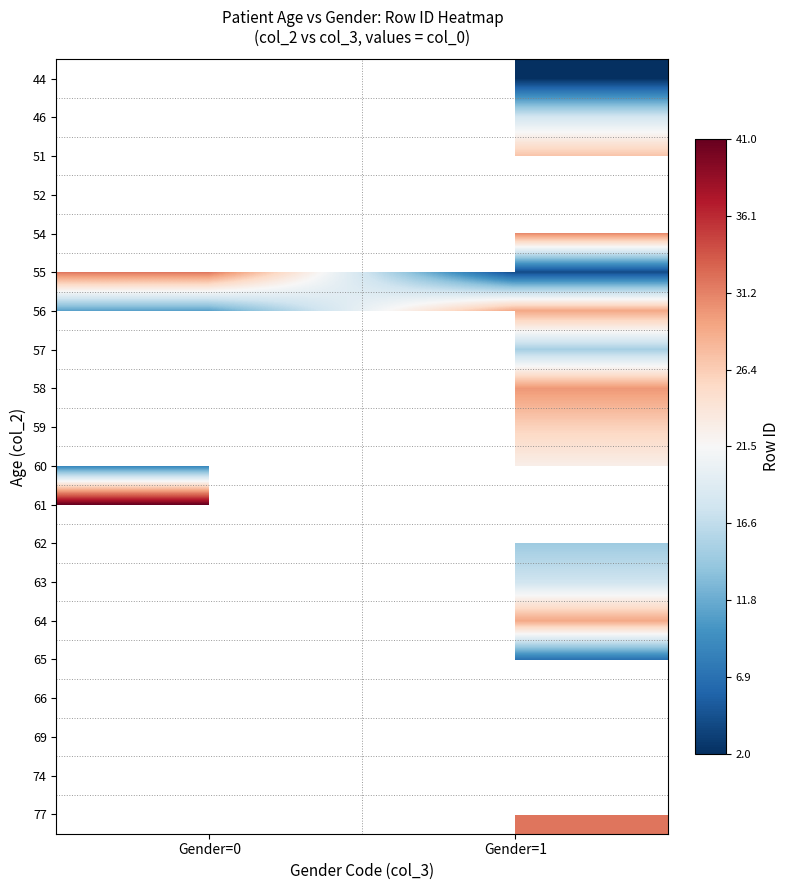

What is the minimum value shown in the chart?

2.0